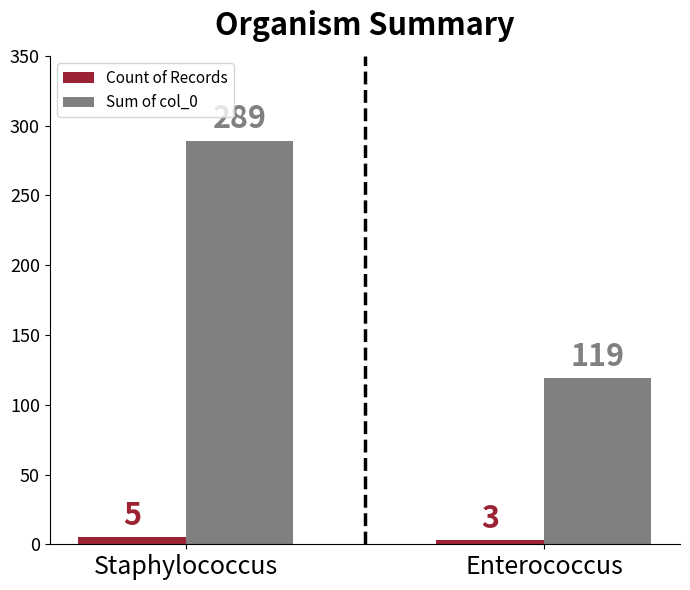

What is the difference between the maximum and minimum values in the Sum of col_0 series?

170